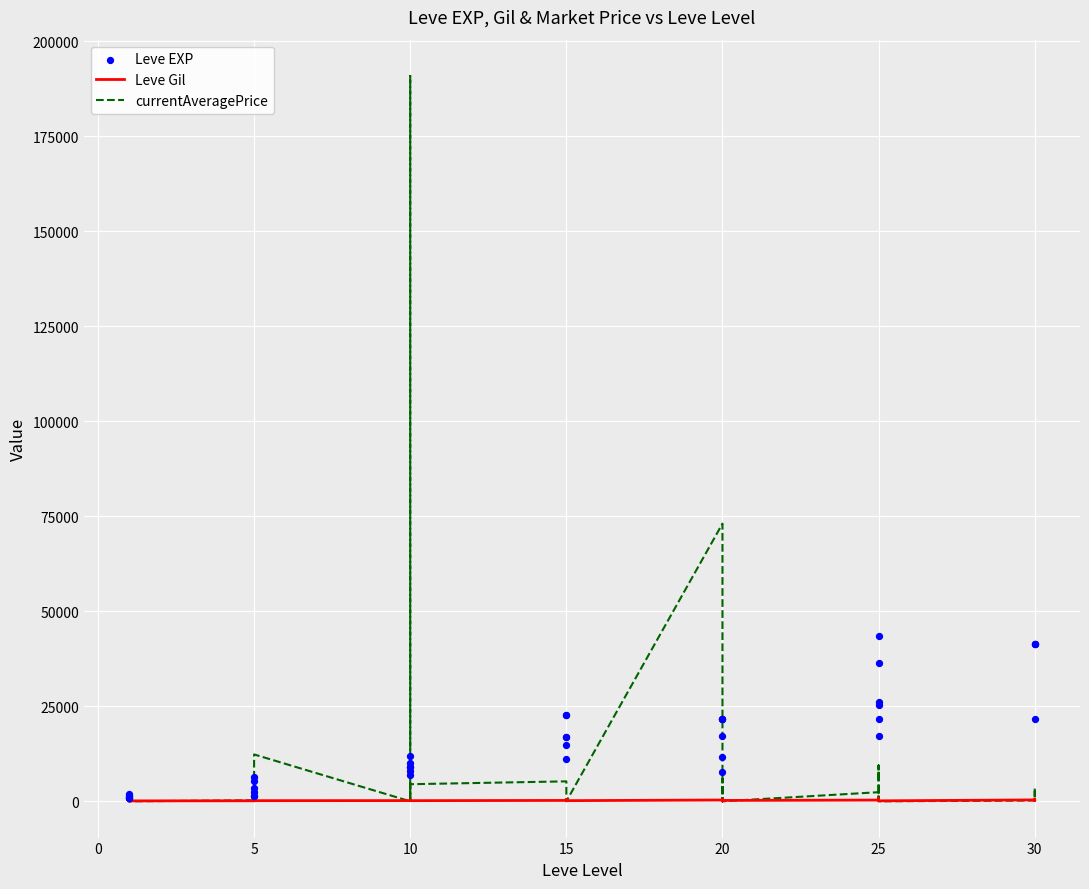

Is the value of Leve Gil at 0 greater than the value of currentAveragePrice at −5?

No